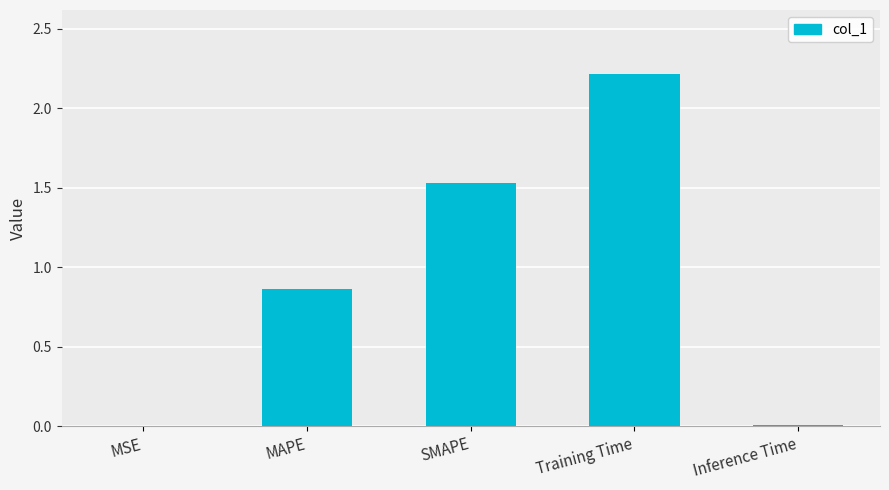

How many data points does each series have?

5